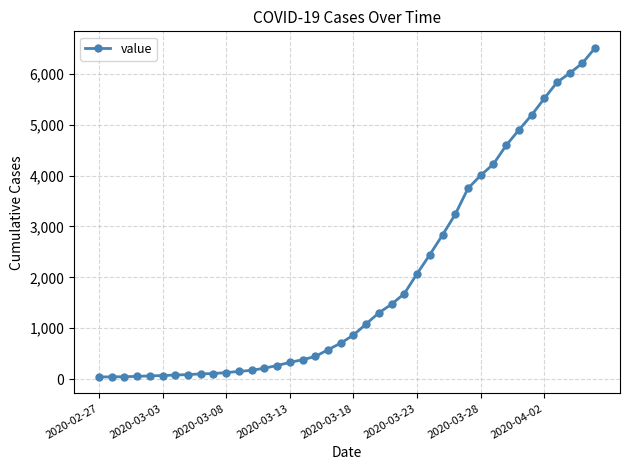

What is the difference between the maximum and second lowest values?

6467